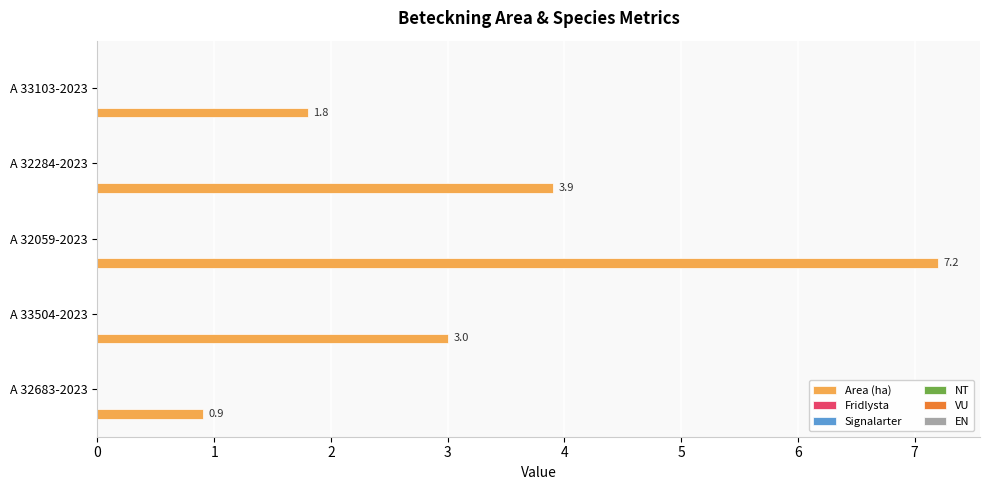

Reading top to bottom, list all the values displayed in this chart.

1.8	3.9	7.2	3.0	0.9